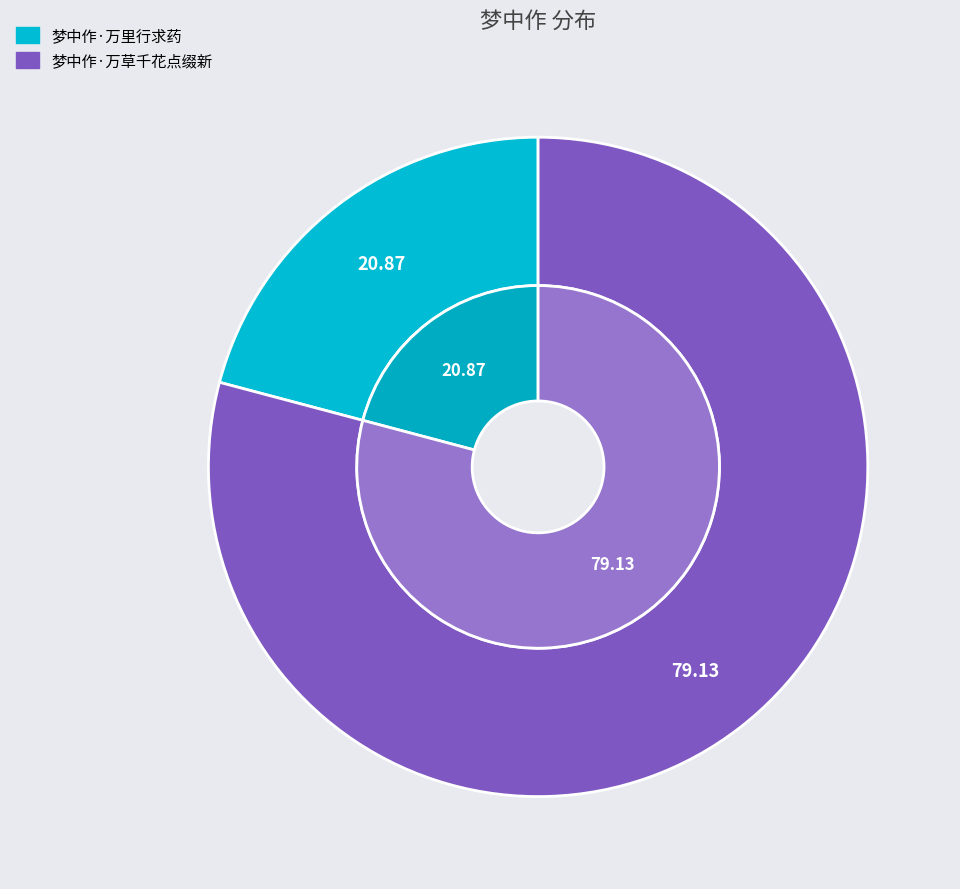

Does any single category account for the majority?

Yes